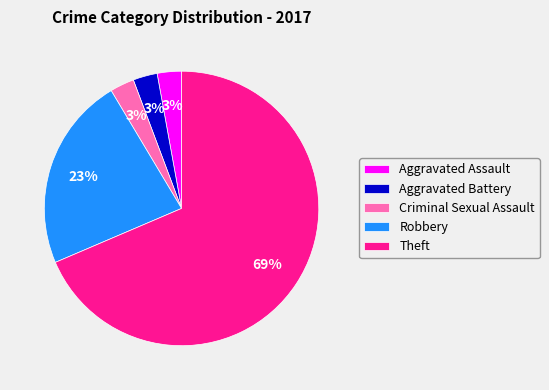

Is the sum of Aggravated Assault and Aggravated Battery greater than half?

No